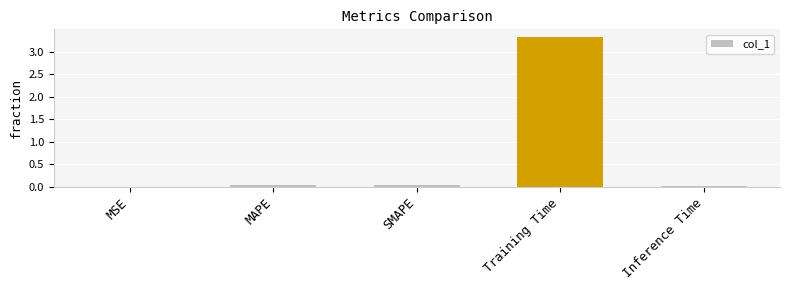

What is the average value?

0.7